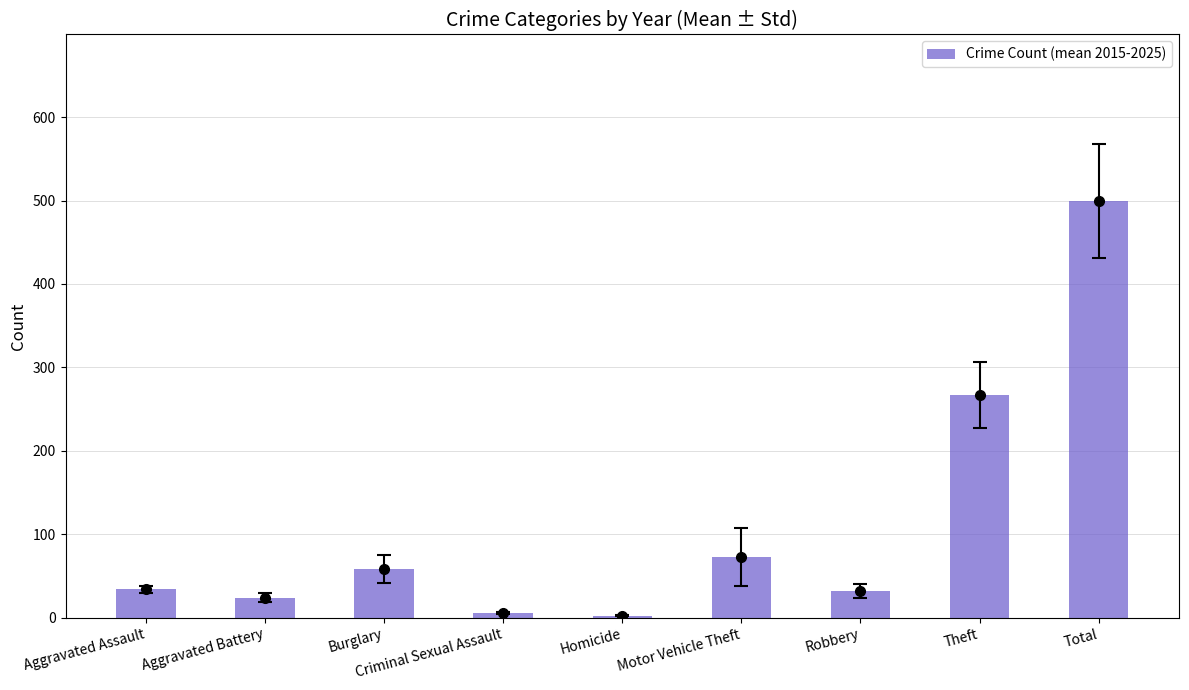

What is the label of the 5th bar from the right?

Homicide